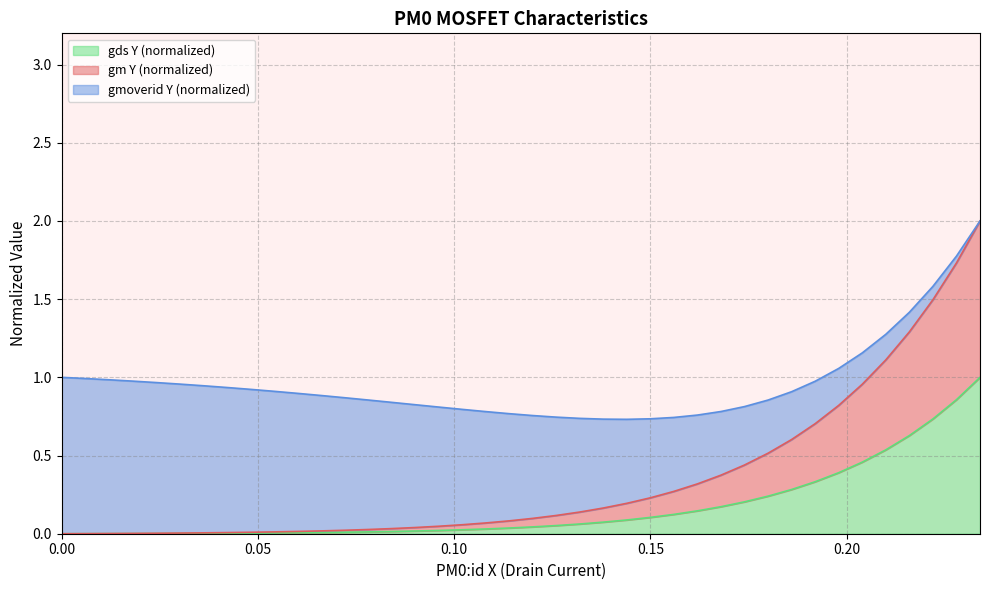

What is the maximum value for gds Y?

1.0